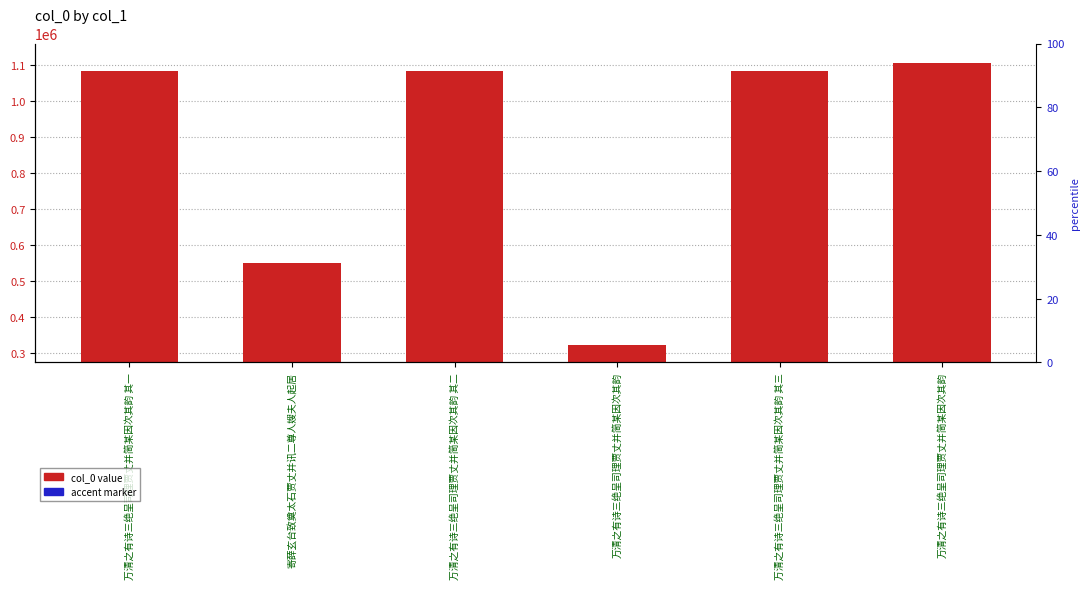

Reading left to right, extract all data points from this chart.

col_0 value: 万清之有诗三绝呈司理贾丈并简某因次其韵 其一=1085306.0	寄薛玄台致奠太石贾丈并讯二尊人嫂夫人起居=548918.0	万清之有诗三绝呈司理贾丈并简某因次其韵 其二=1085307.0	万清之有诗三绝呈司理贾丈并简某因次其韵=321655.0	万清之有诗三绝呈司理贾丈并简某因次其韵 其三=1085308.0	万清之有诗三绝呈司理贾丈并简某因次其韵=1105645.0
accent marker: 万清之有诗三绝呈司理贾丈并简某因次其韵 其一=16279.6	寄薛玄台致奠太石贾丈并讯二尊人嫂夫人起居=8233.8	万清之有诗三绝呈司理贾丈并简某因次其韵 其二=16279.6	万清之有诗三绝呈司理贾丈并简某因次其韵=4824.8	万清之有诗三绝呈司理贾丈并简某因次其韵 其三=16279.6	万清之有诗三绝呈司理贾丈并简某因次其韵=16584.7